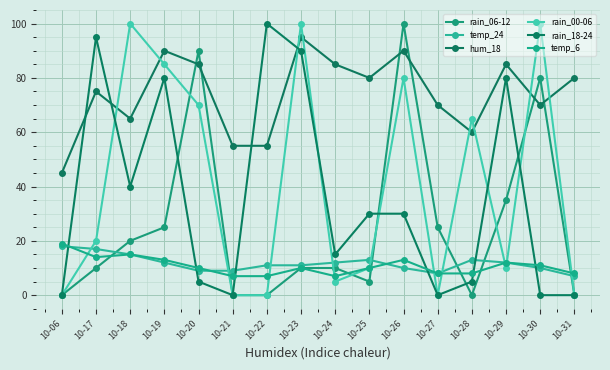

Is the value of rain_06-12 at 10-27 greater than the value of hum_18 at 10-31?

No